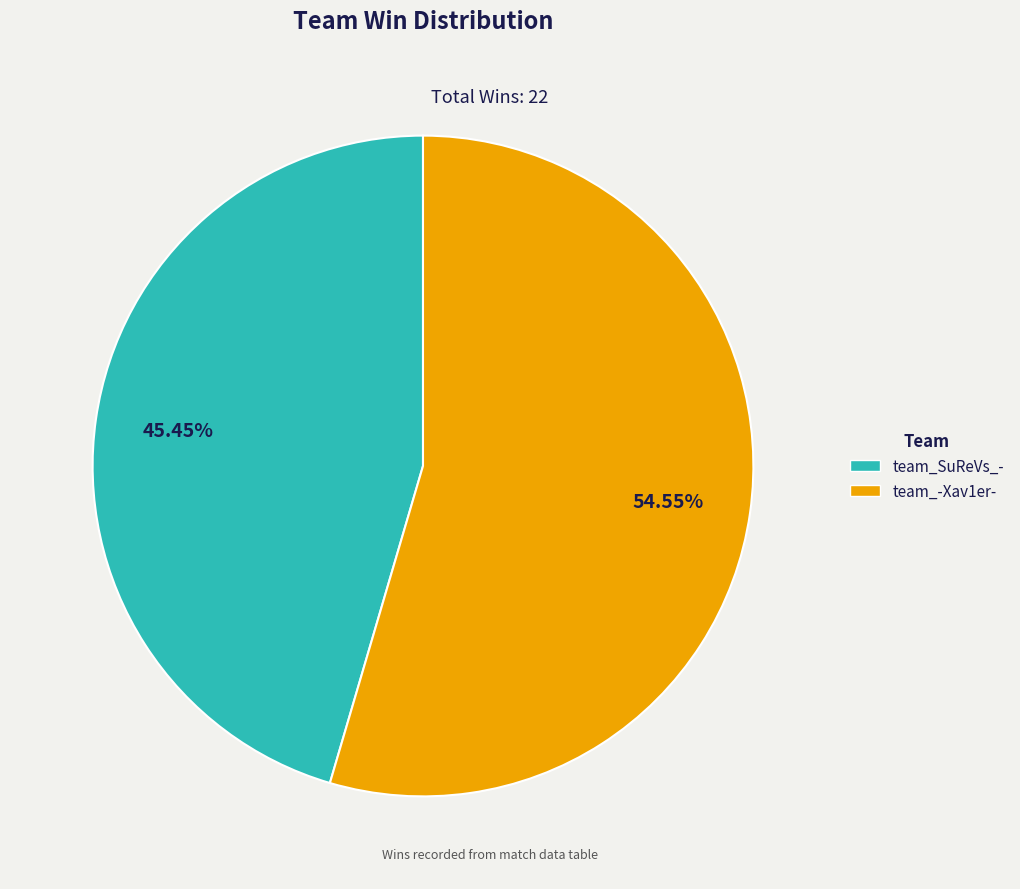

What percentage is the team_-Xav1er- slice, to the nearest percent?

55%